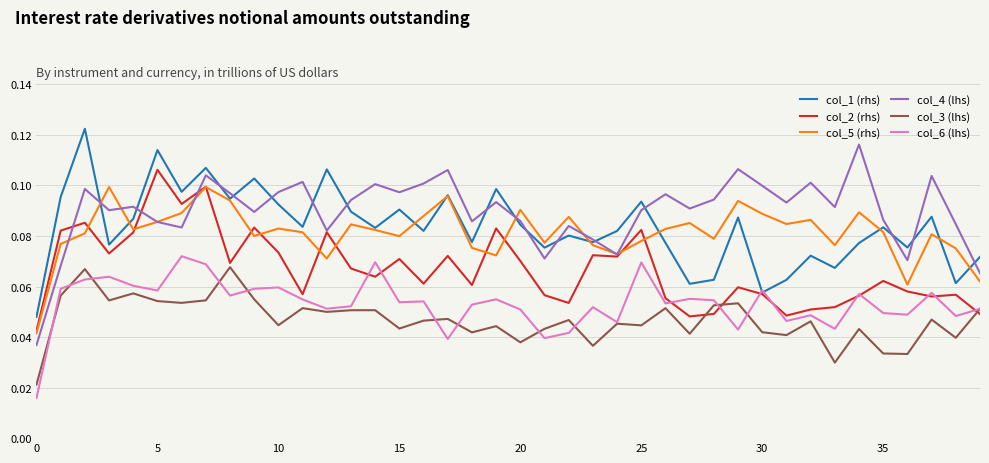

True or false: col_3 (lhs) and col_5 (rhs) cross at least once.

False